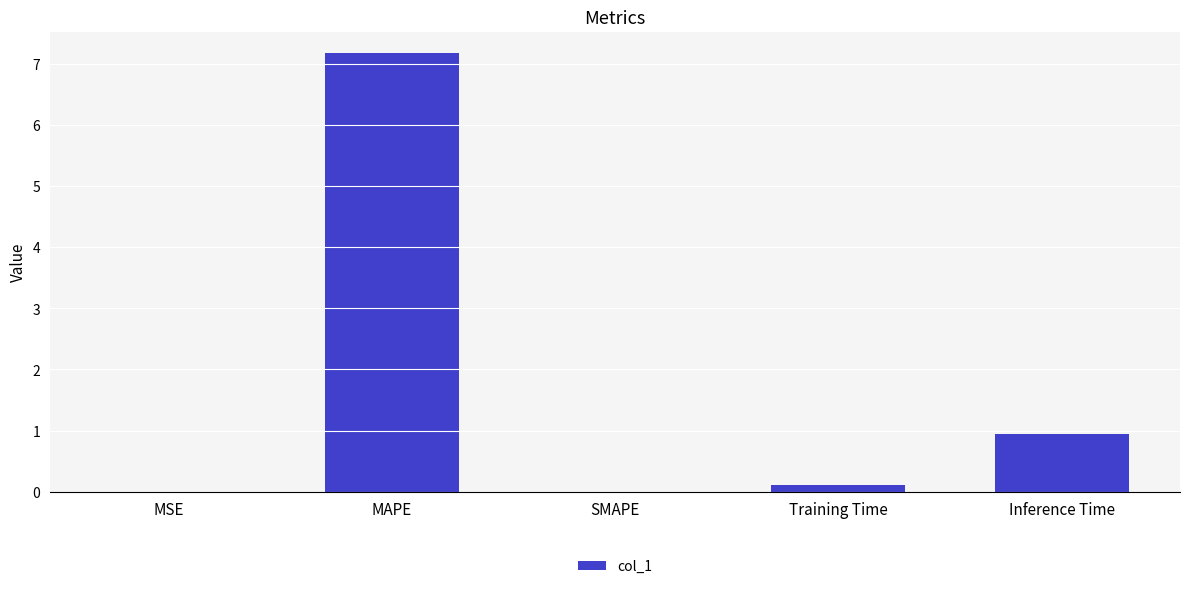

What is the change in value from MAPE to Inference Time?

-6.2